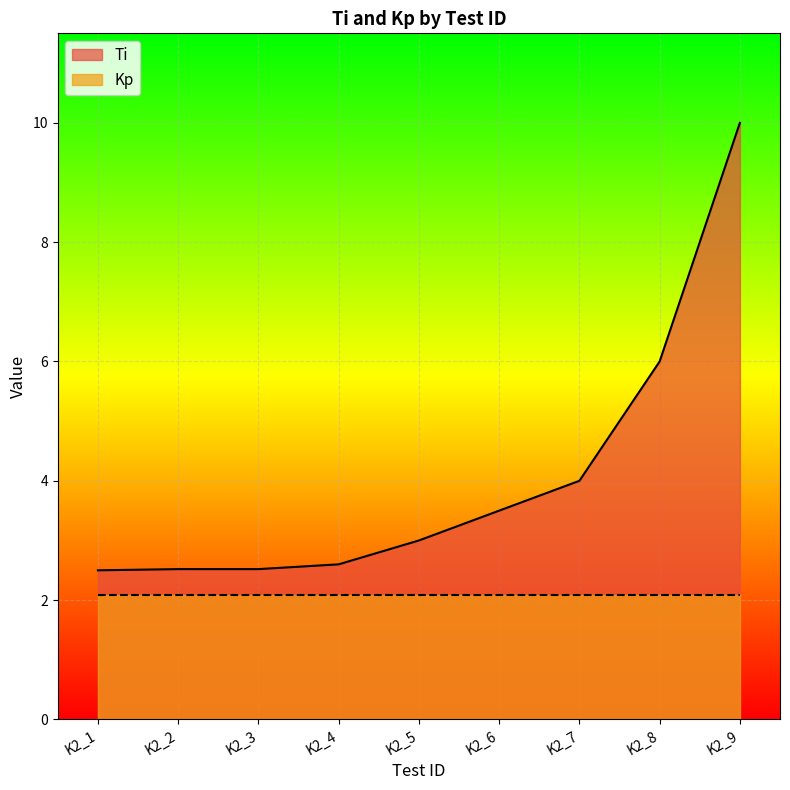

Between K2_4 and K2_1, which is larger?

K2_4